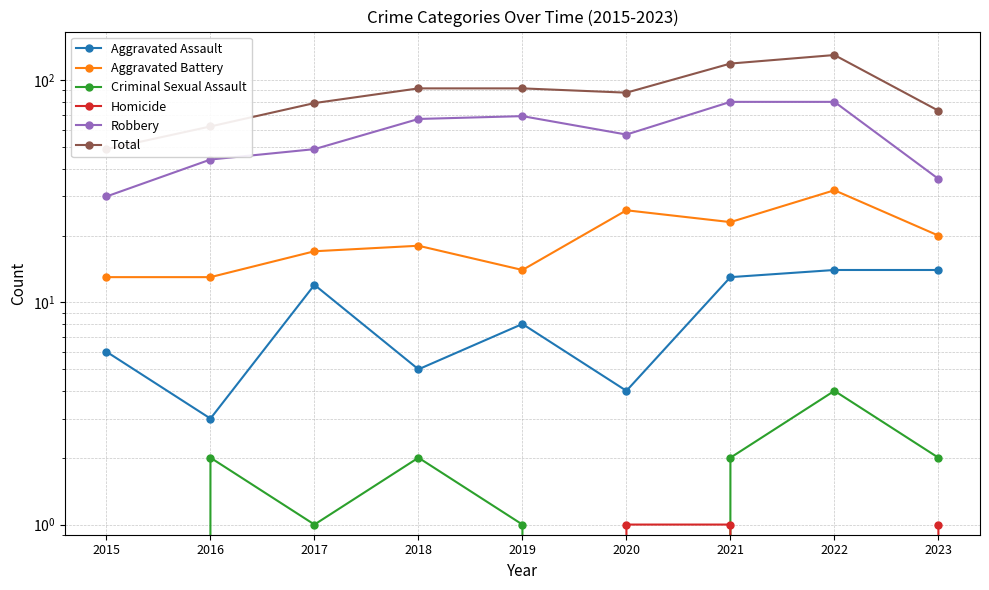

Is the value of Aggravated Assault at 2023 greater than the value of Criminal Sexual Assault at 2017?

Yes